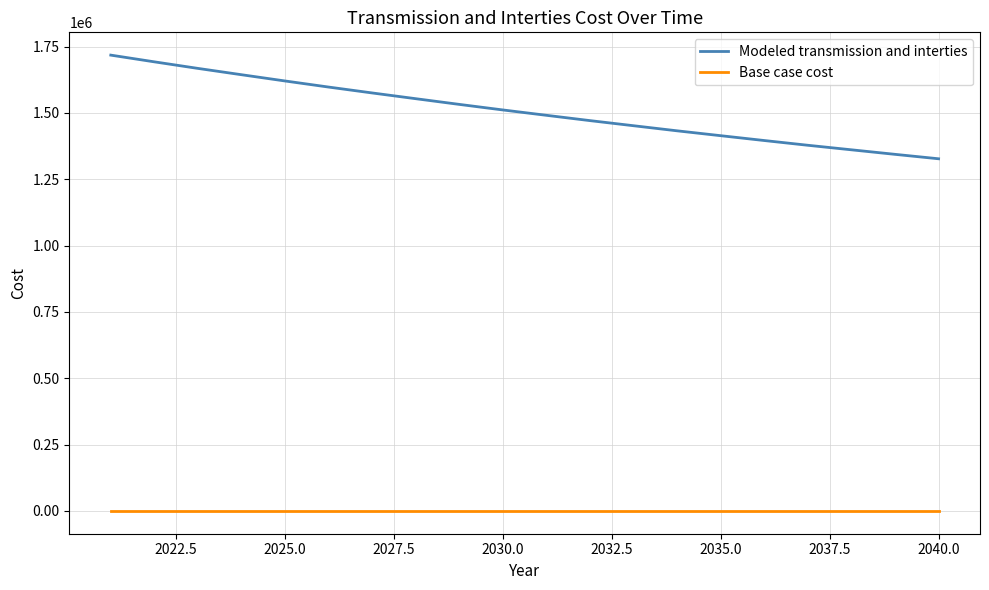

What is the maximum value shown in the chart?

1717847.8